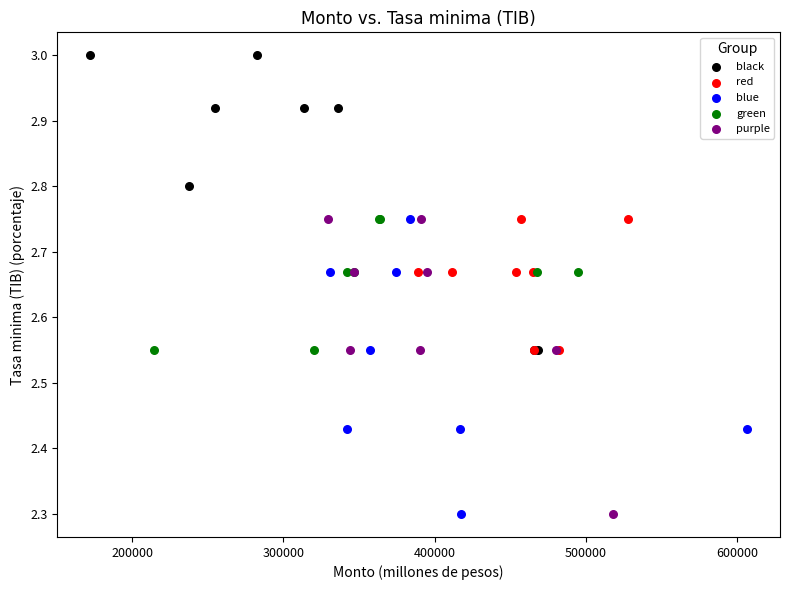

Which series contains the highest Y value?

black